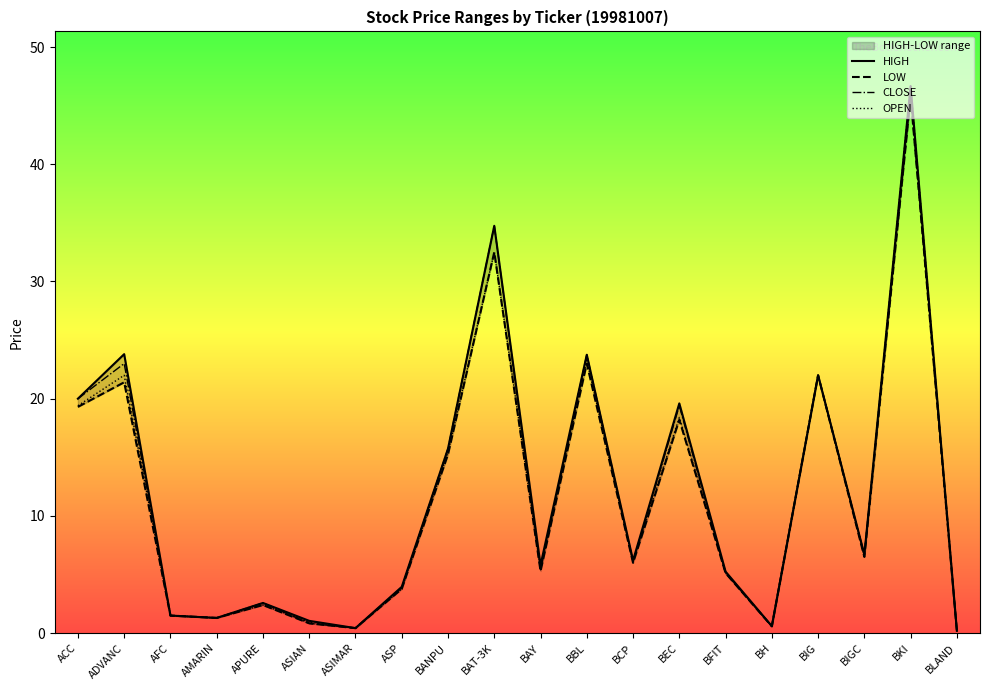

How many data points does each series have?

20